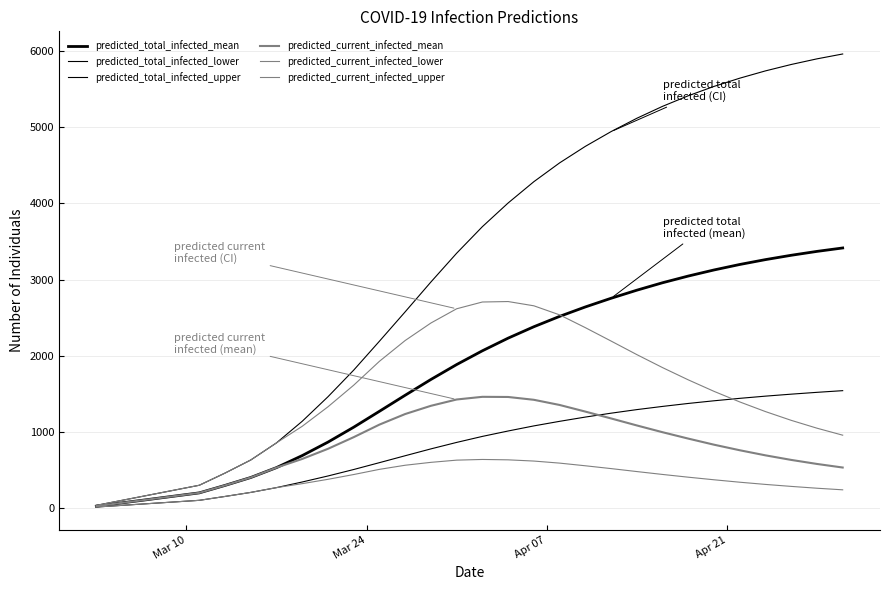

What is the average value of the predicted_total_infected_upper series?

3163